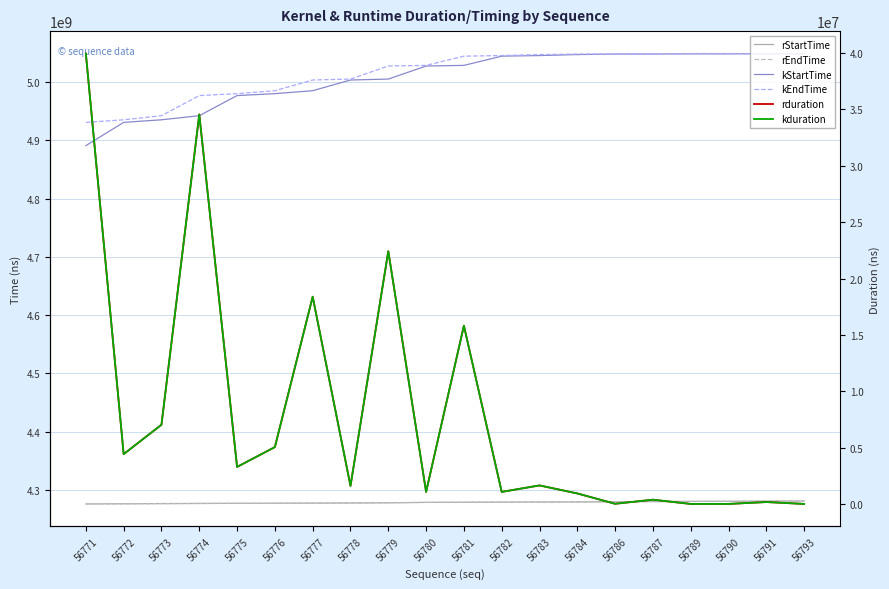

Is the value of rStartTime at 56778 greater than the value of kStartTime at 56789?

No